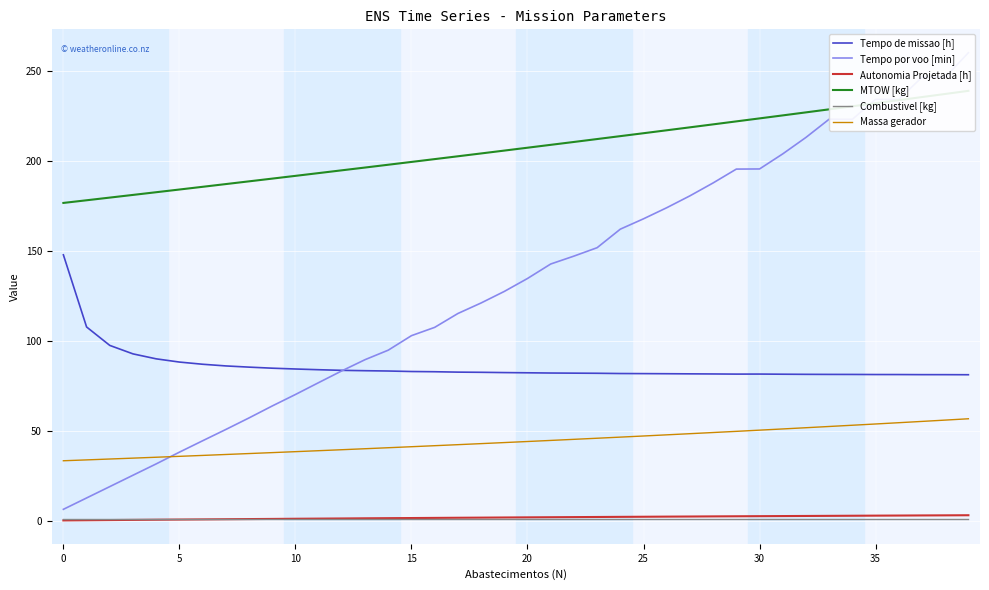

What is the label of the 17th point from the left?

16